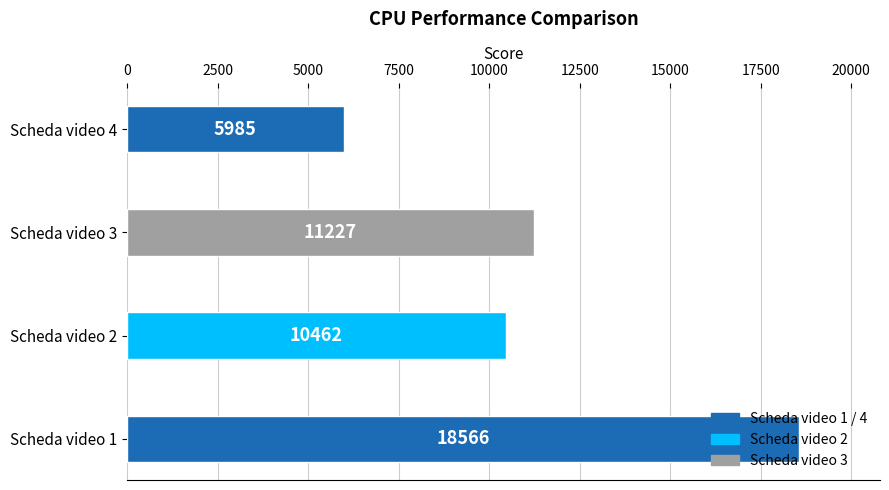

The value at Scheda video 2 is 2294. True or false?

False